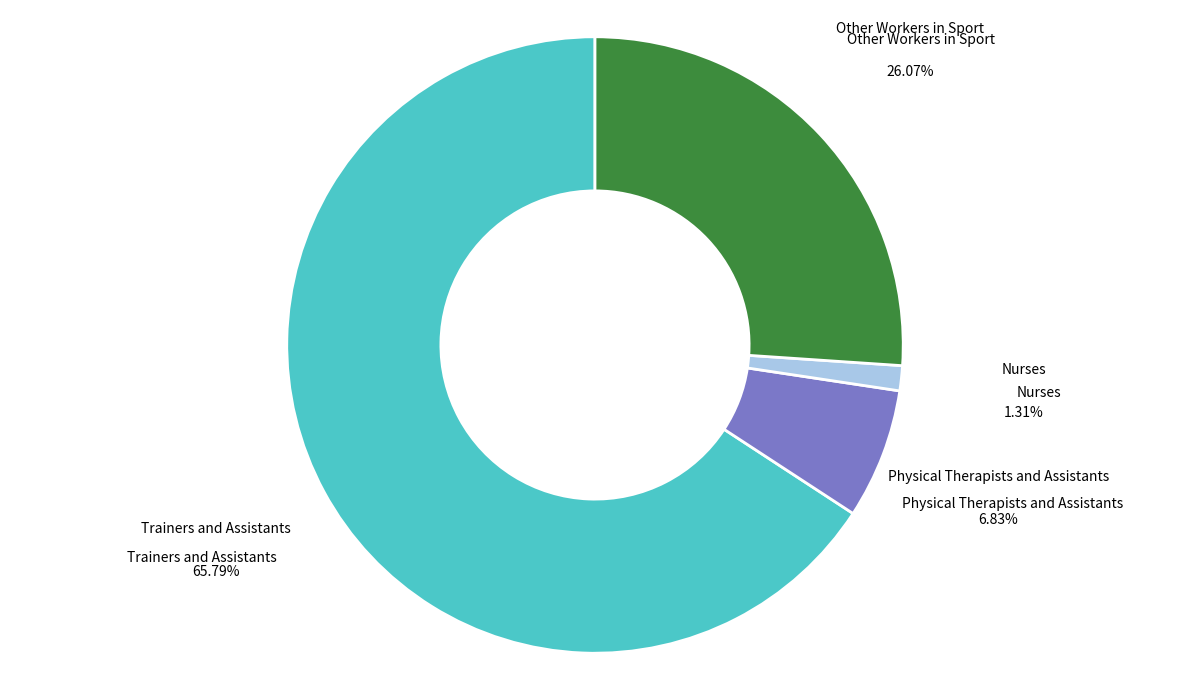

Approximately how many times larger is the value at Physical Therapists and Assistants compared to Other Workers in Sport?

0.3